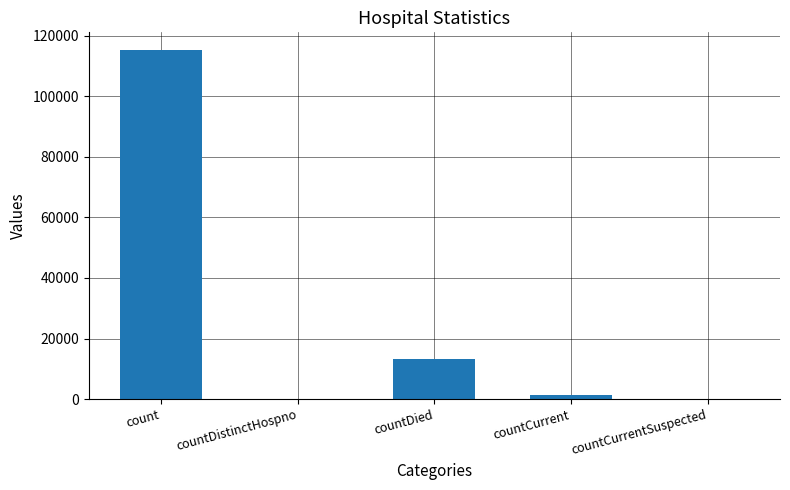

Reading left to right, what are all the values shown in this chart?

115379	0	13343	1383	0